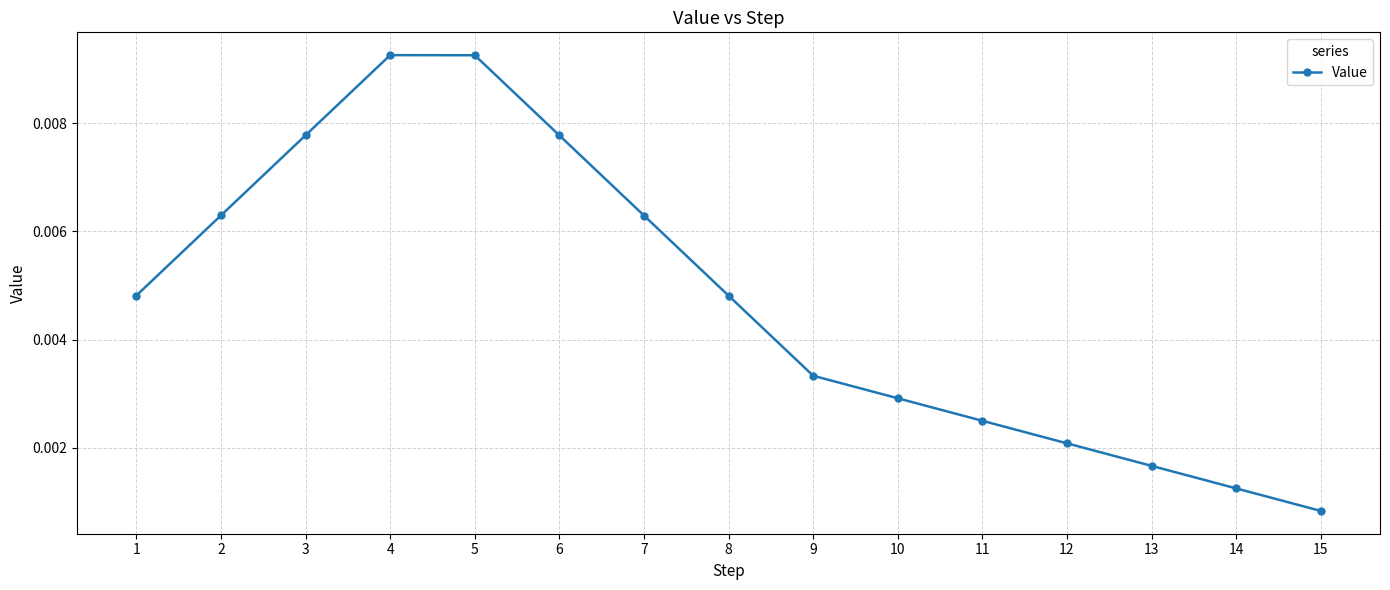

Between 1 and 3, which is larger?

3